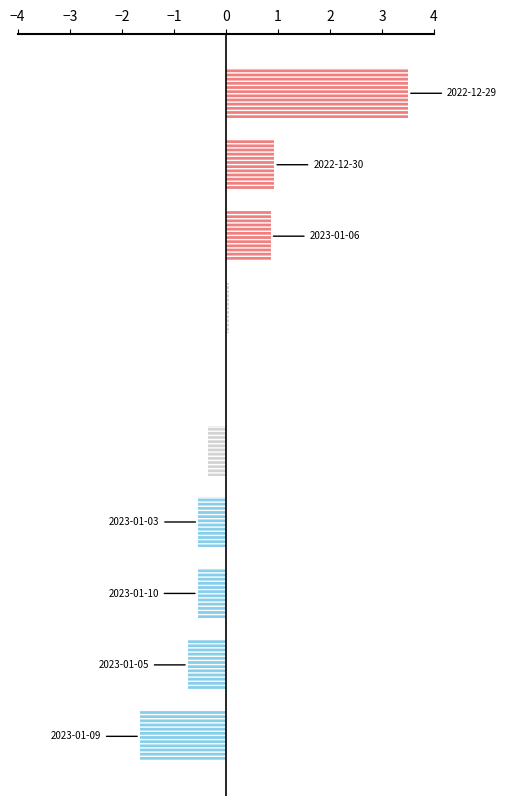

What is the maximum value shown in the chart?

3.5